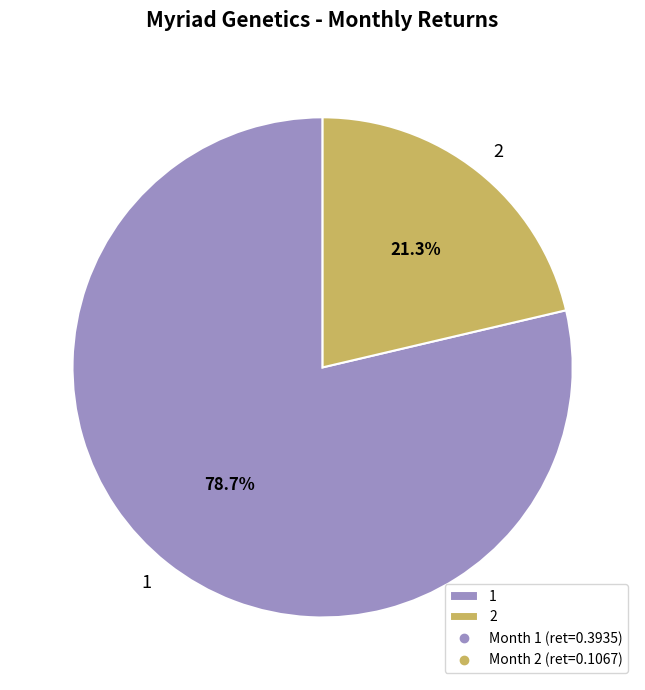

To the nearest percent, what is the average slice percentage?

50%